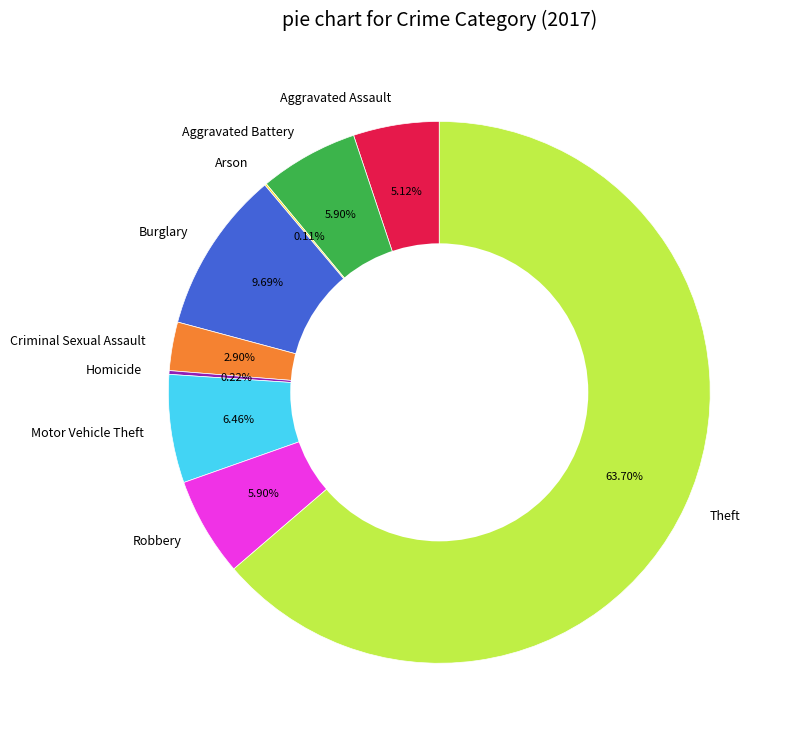

How much of the chart is everything except Robbery?

94.1%